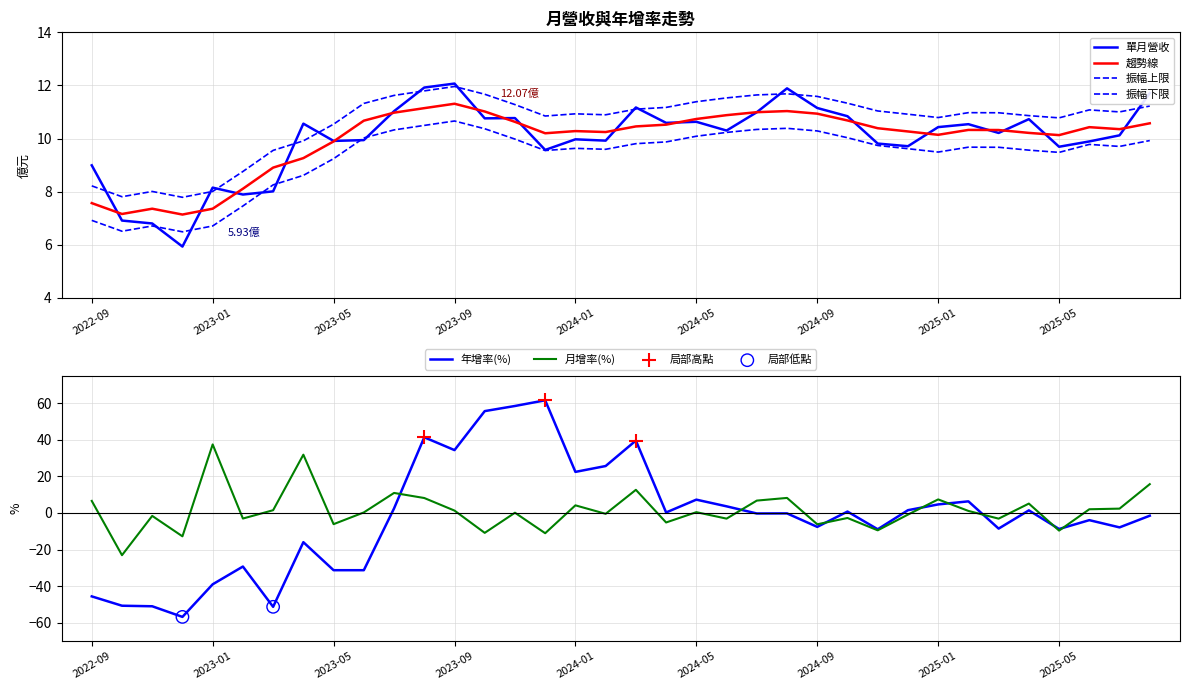

Which series has the largest Y range (max minus min)?

年增(%)